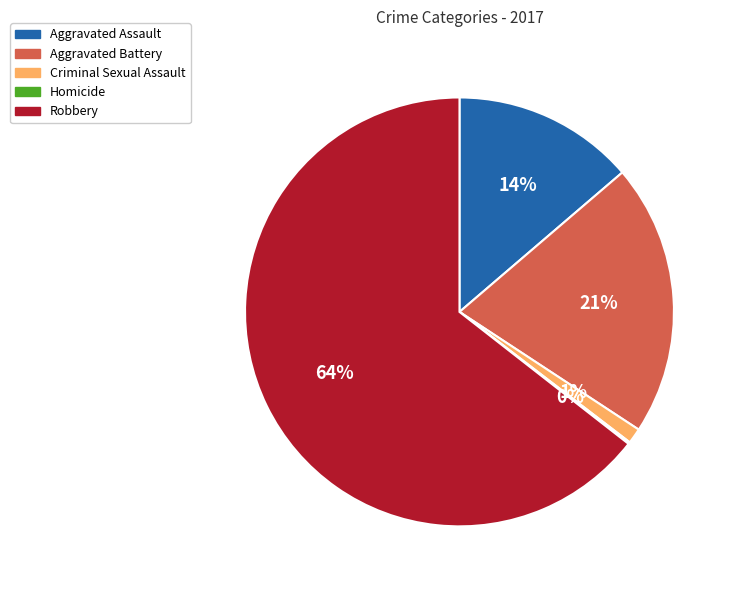

To the nearest percent, what portion does Aggravated Assault represent?

14%